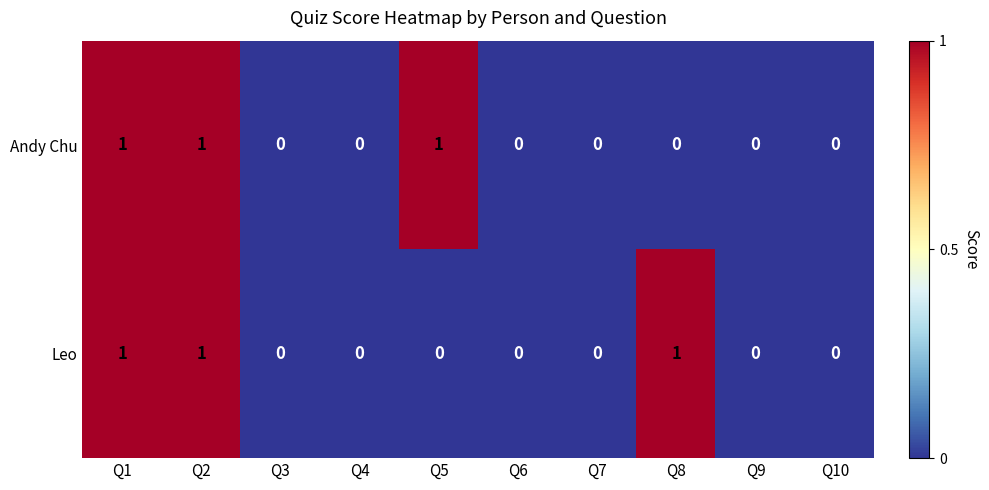

The Andy Chu series shows 0 at Q6. True or false?

True